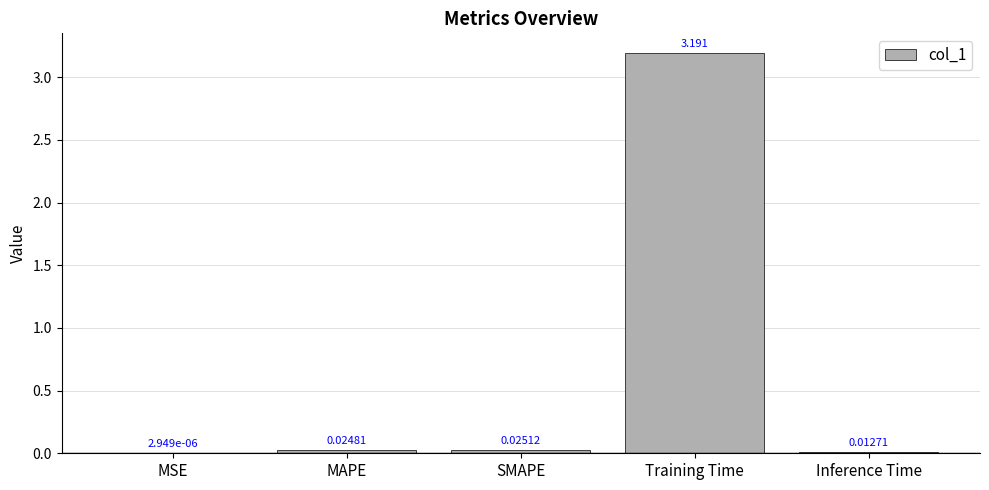

The chart shows a value of 3.2 at Training Time. True or false?

True